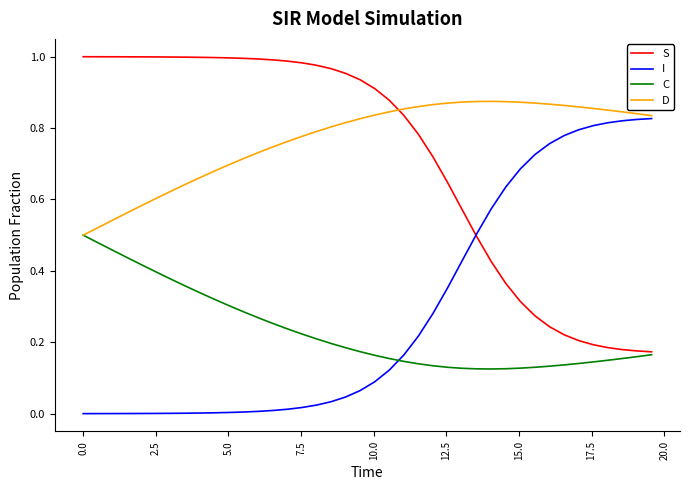

How many distinct data groups are displayed?

4